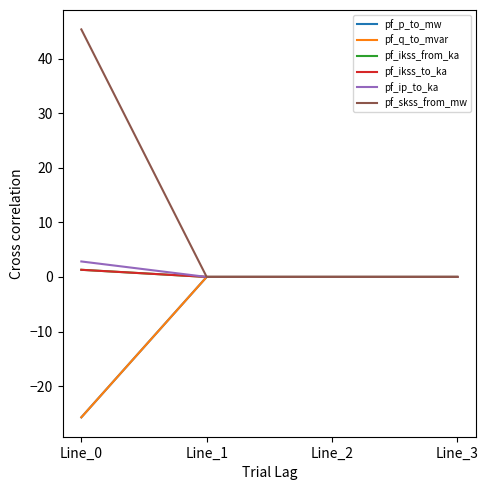

What is the total value across all series at Line_0?

-0.6